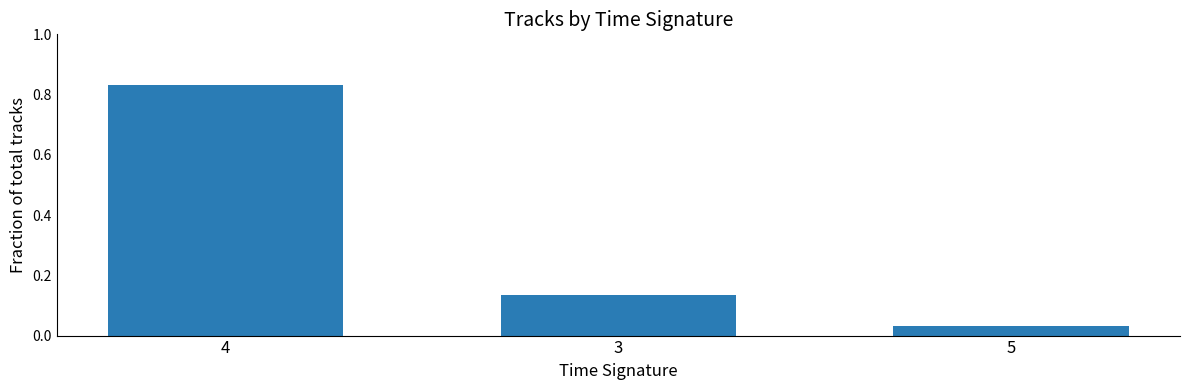

Which label corresponds to the largest value in the chart?

4